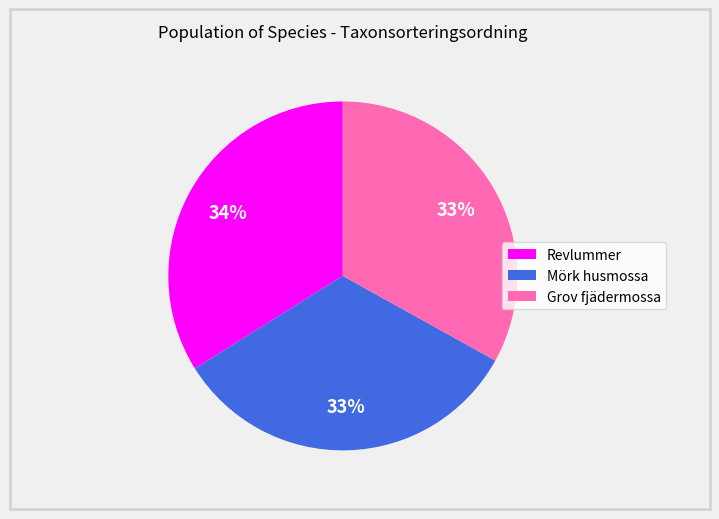

Approximately how many times larger is the value at Mörk husmossa compared to Revlummer?

1.0